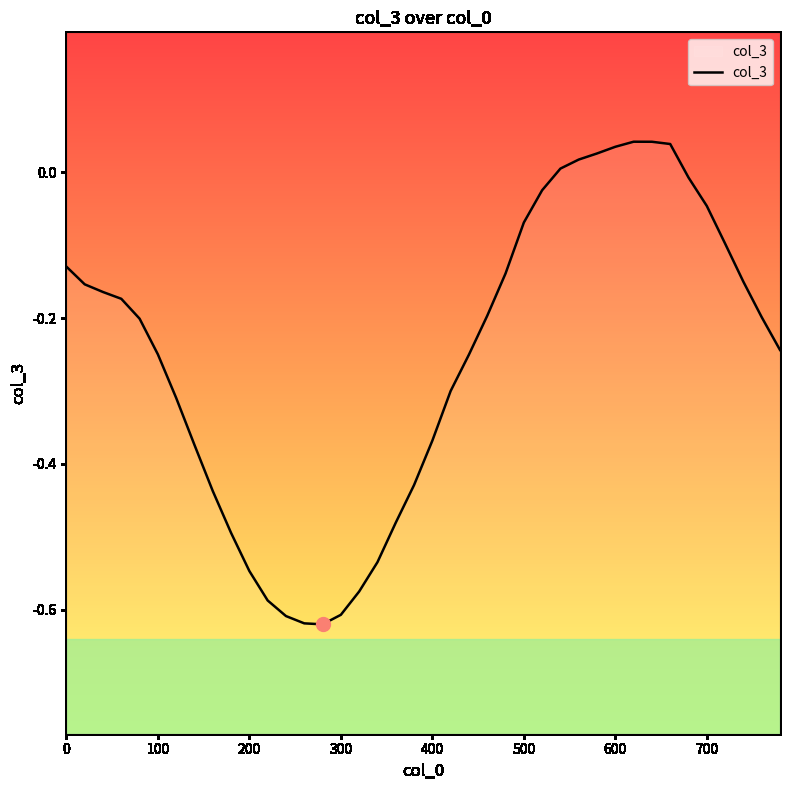

Which has a higher value, 600 or 500?

600